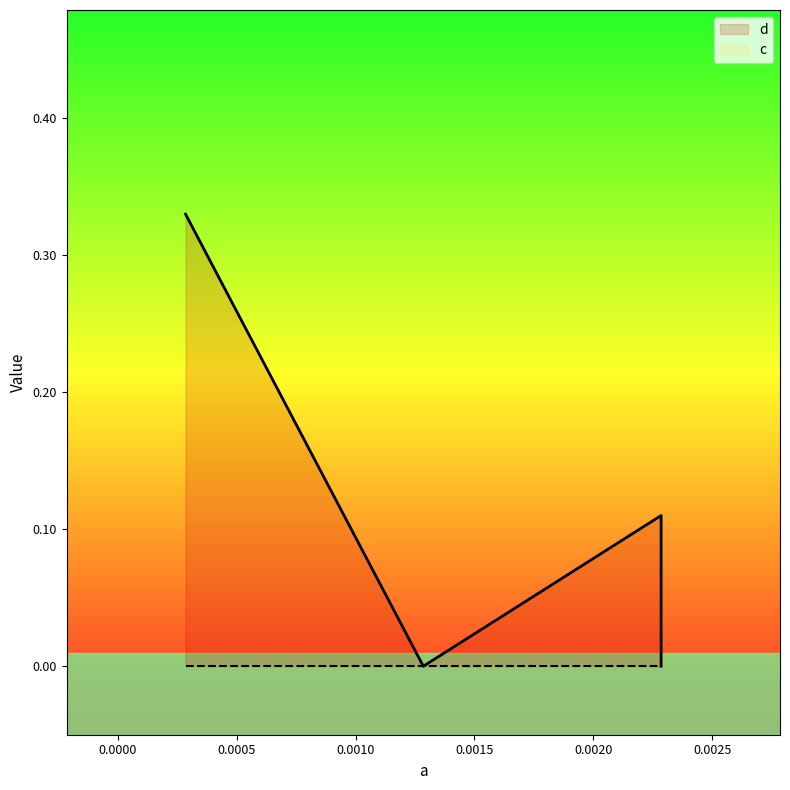

Where is the first local maximum?

0.00228496096783081